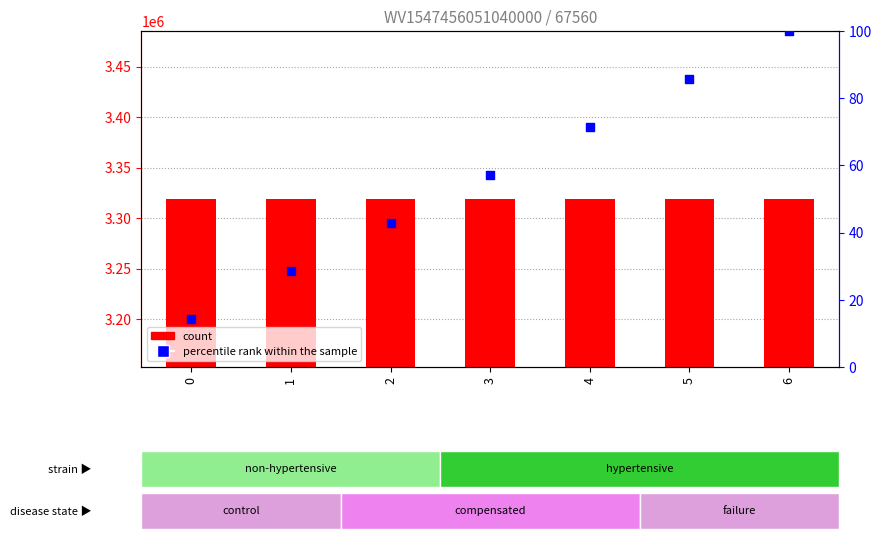

Is the value of percentile rank within the sample at 4 greater than the value of count at 4?

No